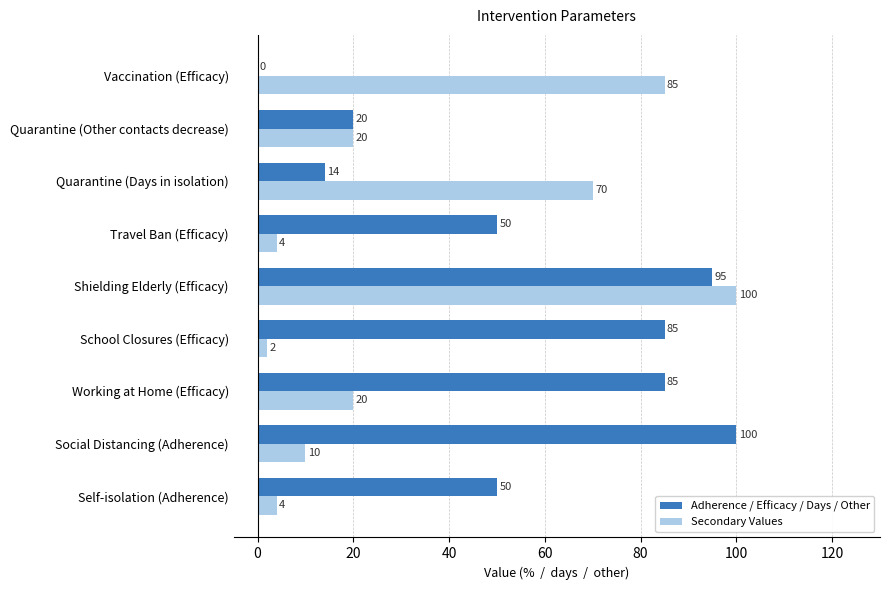

The Adherence / Efficacy / Days / Other series shows 4 at Quarantine (Days in isolation). True or false?

False